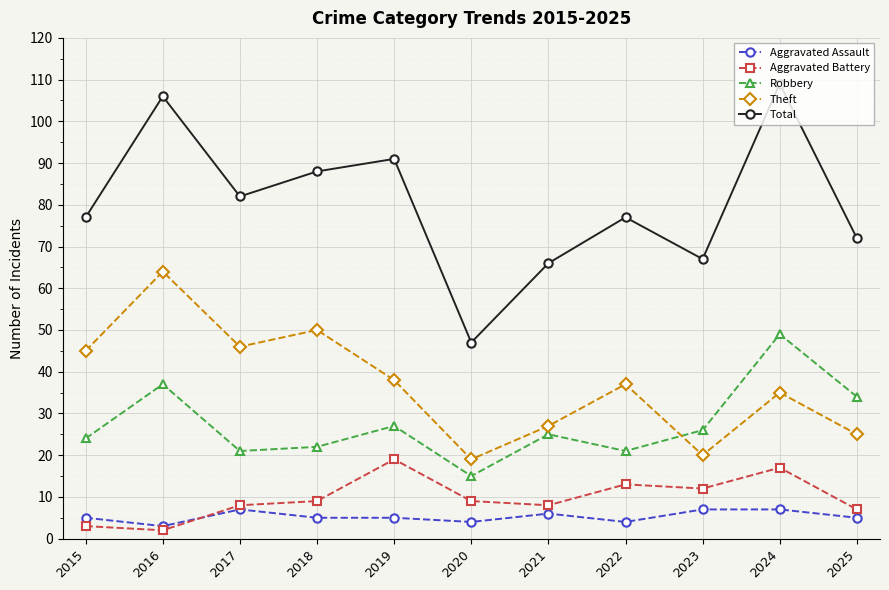

What is the value of the Aggravated Assault point at the 1st from the left?

5